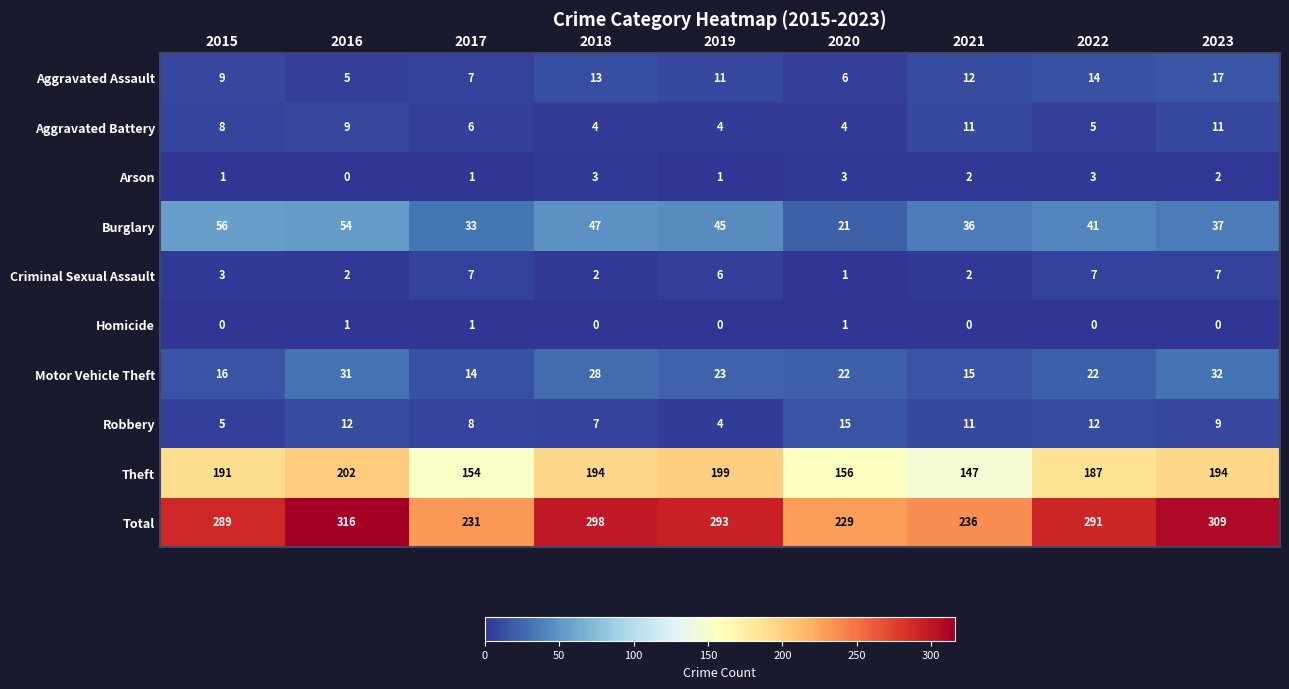

What is the sum of all Robbery values?

83